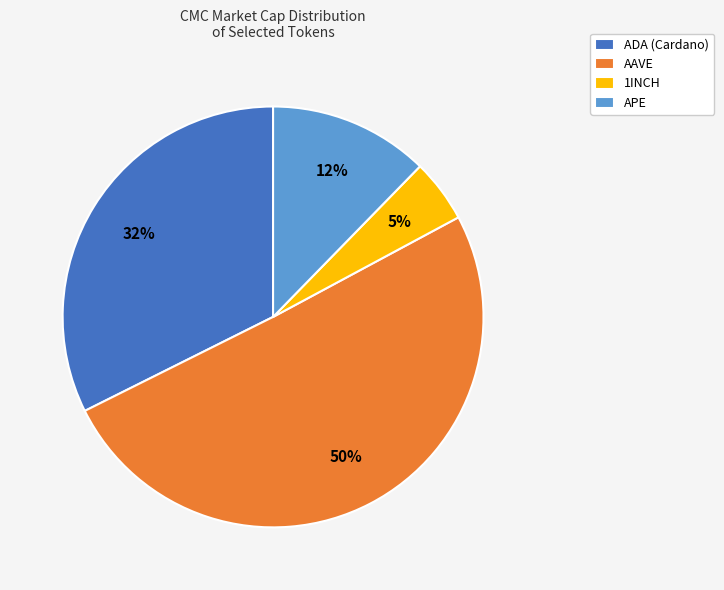

Rank the categories by value from lowest to highest.

1INCH, APE, ADA (Cardano), AAVE